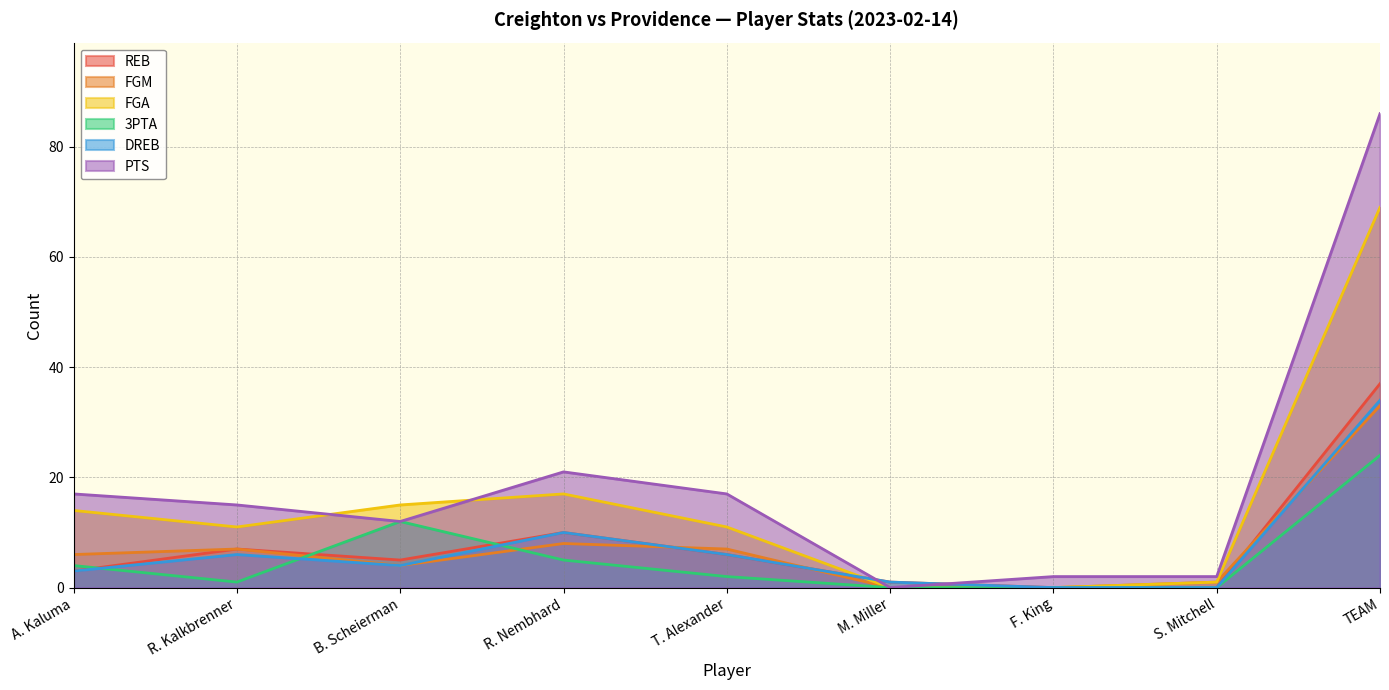

Where is the first local minimum for PTS?

B. Scheierman